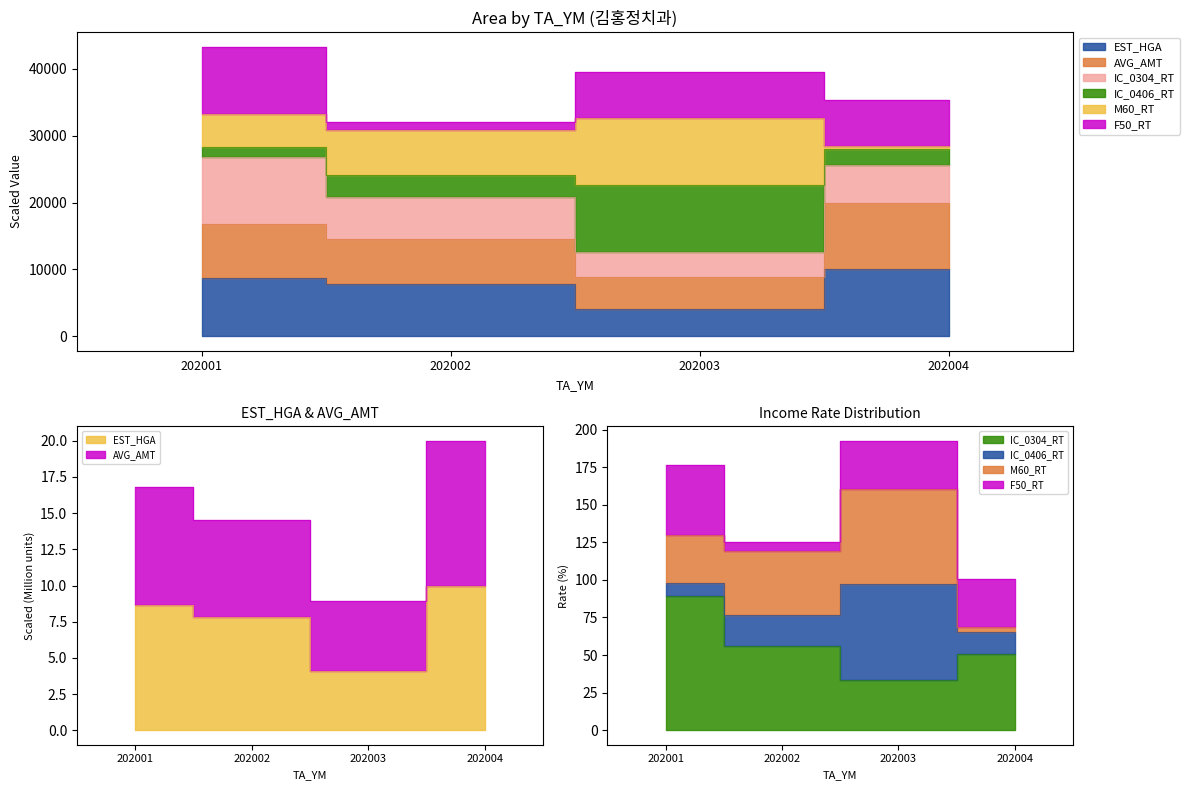

What is the smallest value displayed?

8.9